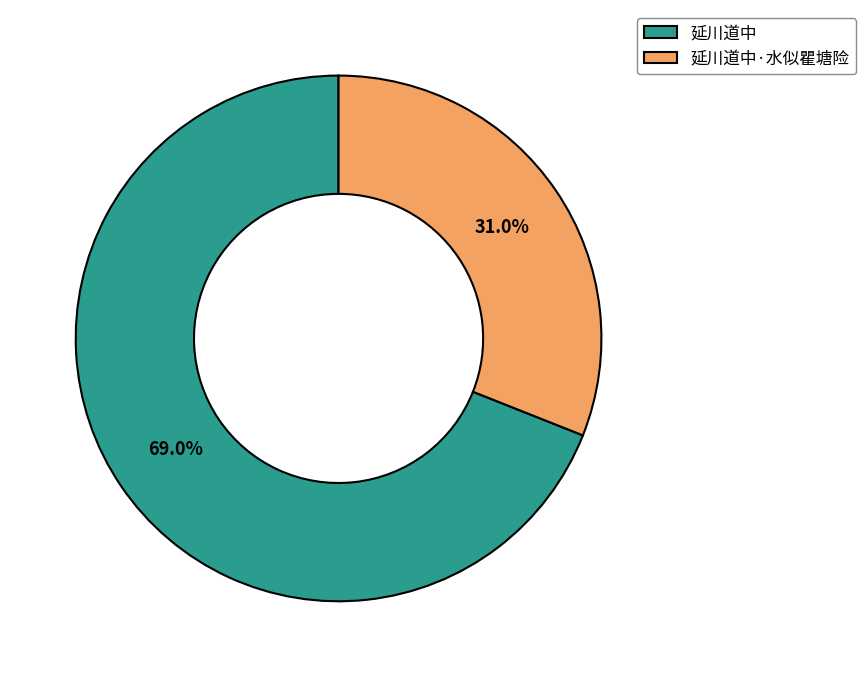

Which slice is the largest?

延川道中